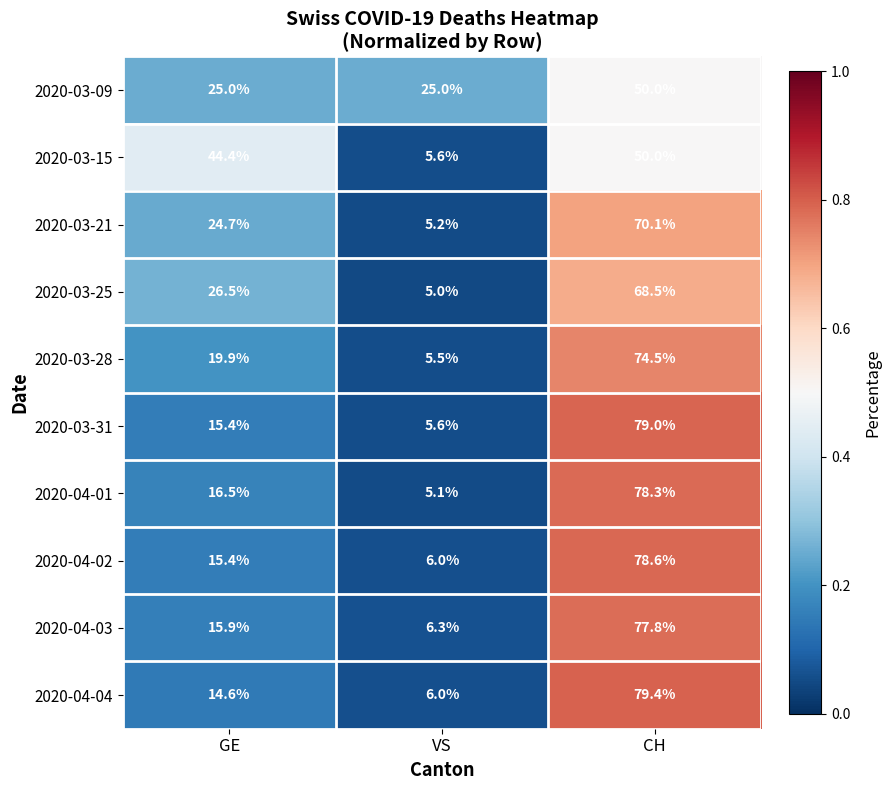

What is the sum of all 2020-03-28 values?

99.9